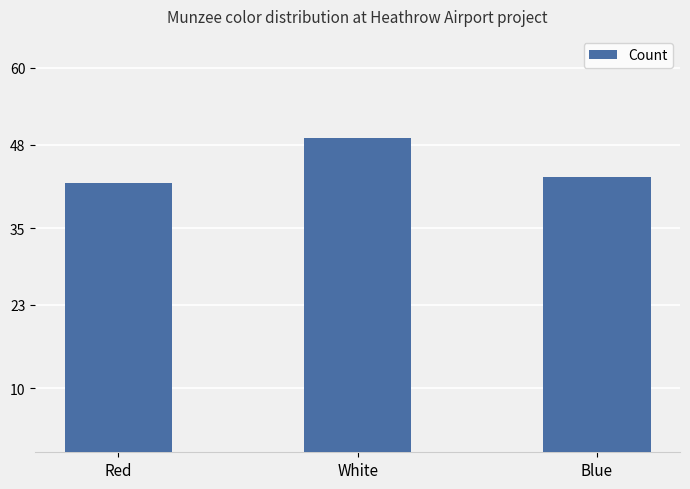

What is the sum of all values?

134